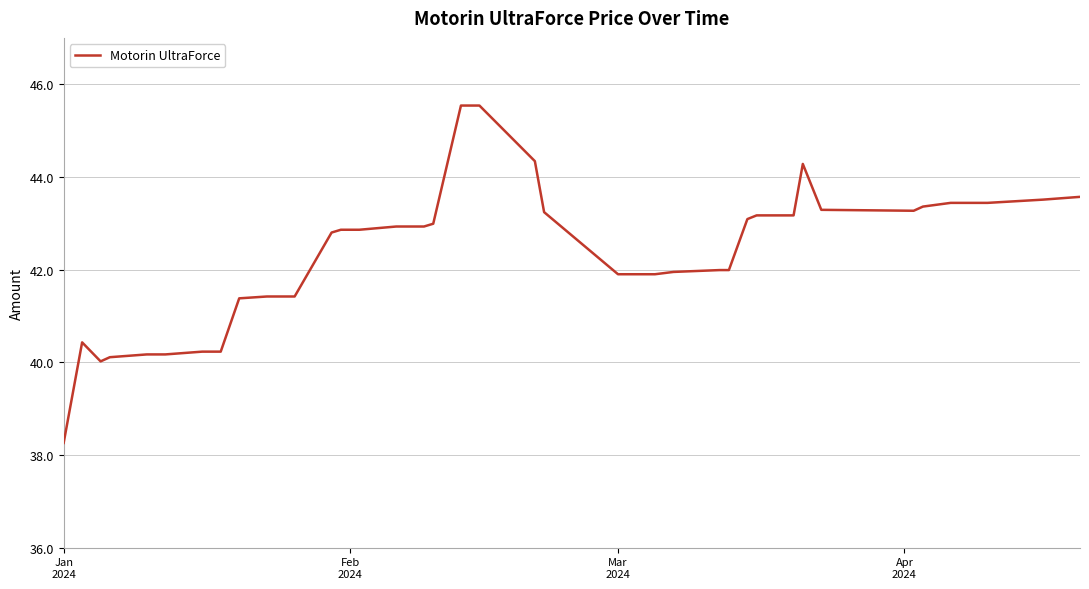

How many series are shown in this chart?

1